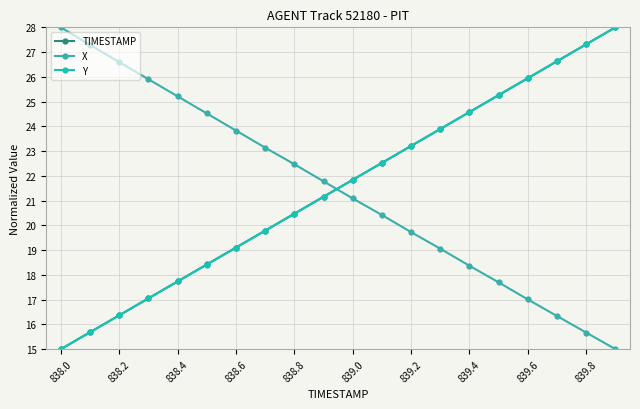

After their last crossing, which series has the higher values: X or Y?

Y